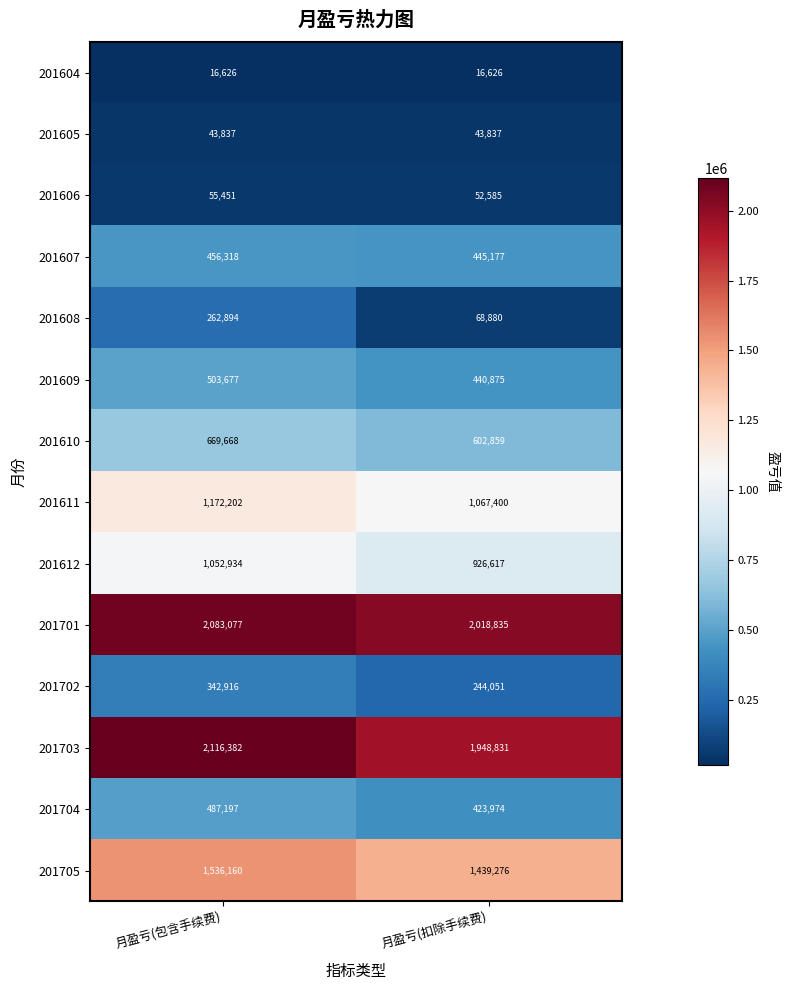

Reading left to right, extract all data points from this chart.

201604: 月盈亏(包含手续费)=16626	月盈亏(扣除手续费)=16626
201605: 月盈亏(包含手续费)=43837	月盈亏(扣除手续费)=43837
201606: 月盈亏(包含手续费)=55451	月盈亏(扣除手续费)=52585
201607: 月盈亏(包含手续费)=456318	月盈亏(扣除手续费)=445177
201608: 月盈亏(包含手续费)=262894	月盈亏(扣除手续费)=68880
201609: 月盈亏(包含手续费)=503677	月盈亏(扣除手续费)=440875
201610: 月盈亏(包含手续费)=669668	月盈亏(扣除手续费)=602859
201611: 月盈亏(包含手续费)=1172202	月盈亏(扣除手续费)=1067400
201612: 月盈亏(包含手续费)=1052934	月盈亏(扣除手续费)=926617
201701: 月盈亏(包含手续费)=2083077	月盈亏(扣除手续费)=2018835
201702: 月盈亏(包含手续费)=342916	月盈亏(扣除手续费)=244051
201703: 月盈亏(包含手续费)=2116382	月盈亏(扣除手续费)=1948831
201704: 月盈亏(包含手续费)=487197	月盈亏(扣除手续费)=423974
201705: 月盈亏(包含手续费)=1536160	月盈亏(扣除手续费)=1439276